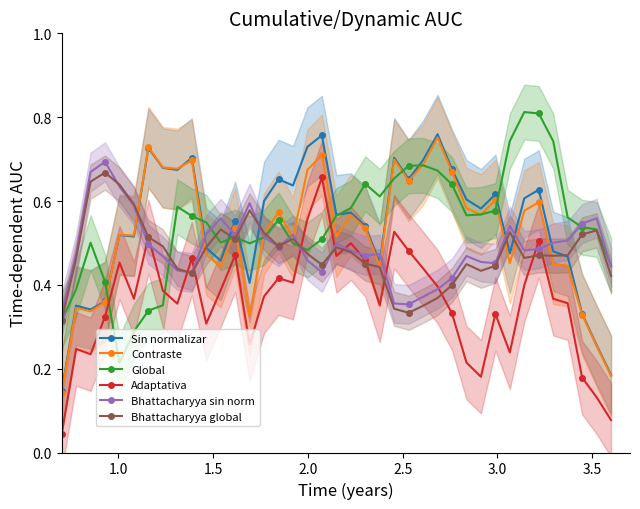

After their last crossing, which series has the higher values: Global or Adaptativa?

Global